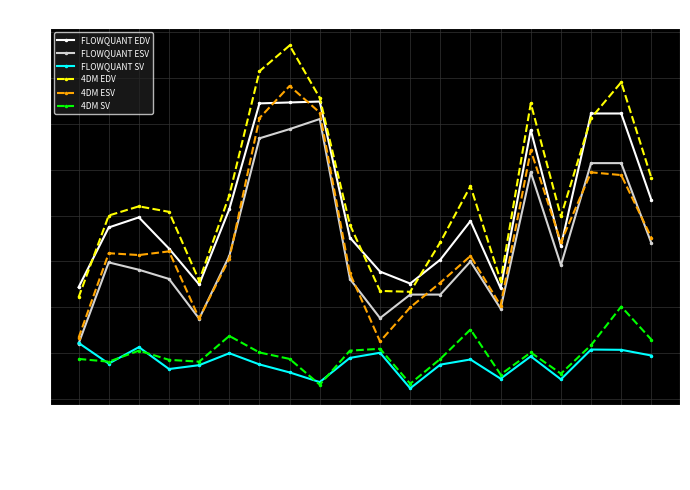

What is the label of the 11th point from the right?

LEROY